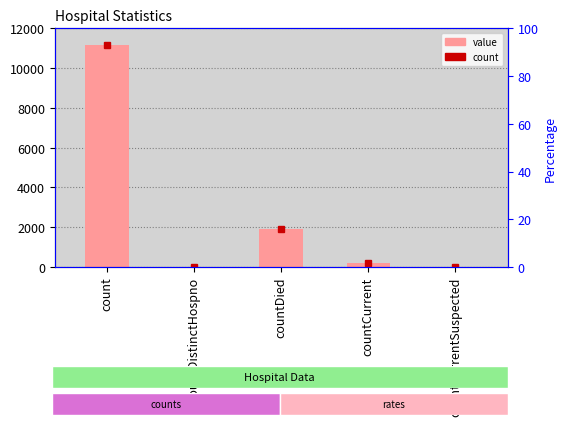

Reading right to left, list all the values displayed in this chart.

countCurrentSuspected=0	countCurrent=208	countDied=1905	countDistinctHospno=0	count=11167